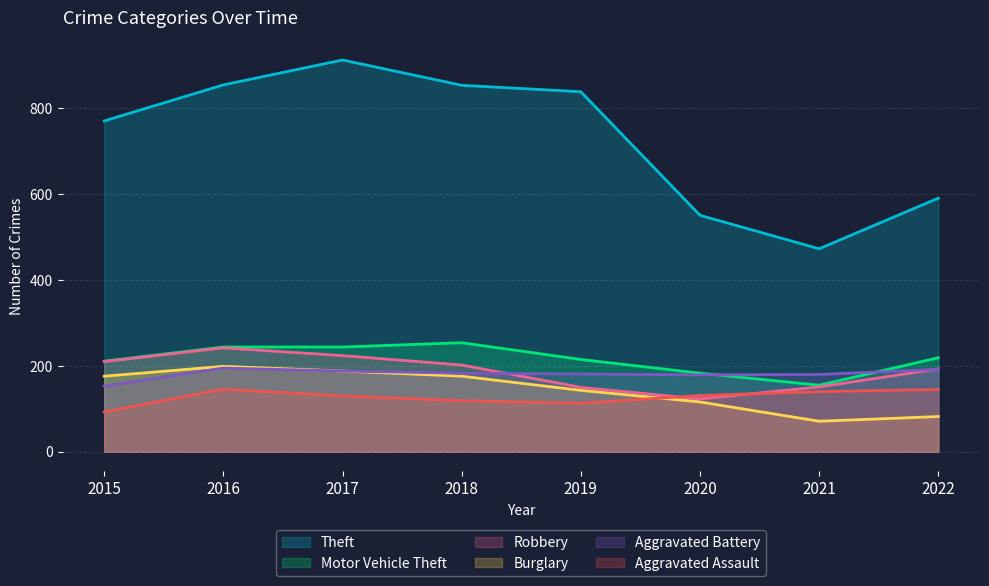

Reading right to left, list all the values displayed in this chart.

Theft: 2022=591	2021=473	2020=551	2019=839	2018=854	2017=913	2016=855	2015=771
Motor Vehicle Theft: 2022=219	2021=155	2020=183	2019=215	2018=254	2017=244	2016=244	2015=211
Robbery: 2022=193	2021=151	2020=123	2019=150	2018=202	2017=224	2016=242	2015=210
Burglary: 2022=82	2021=71	2020=116	2019=143	2018=176	2017=188	2016=199	2015=176
Aggravated Battery: 2022=192	2021=180	2020=179	2019=181	2018=183	2017=188	2016=195	2015=153
Aggravated Assault: 2022=145	2021=140	2020=131	2019=113	2018=119	2017=130	2016=146	2015=93